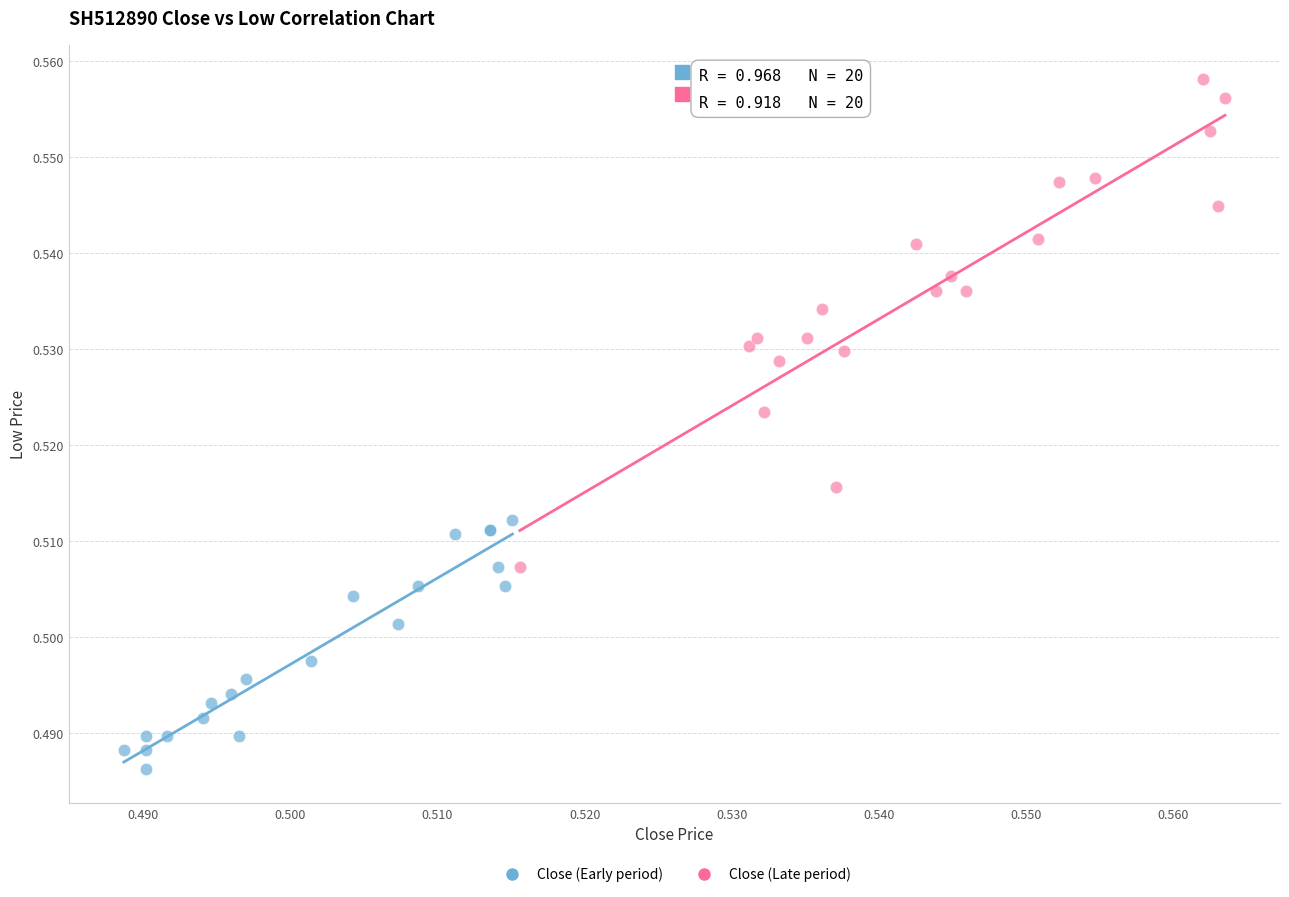

Which series contains the lowest Y value?

Close (Early period)